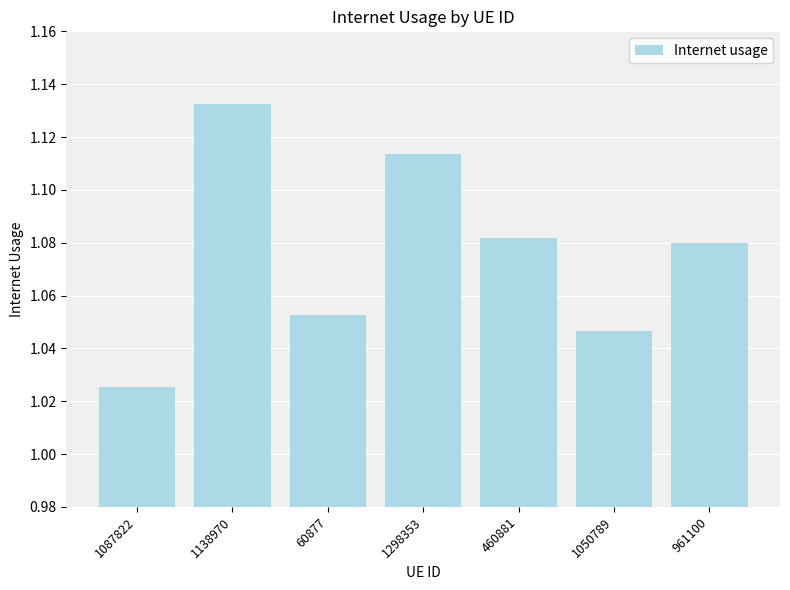

Count the values in the range 1 to 2.

7